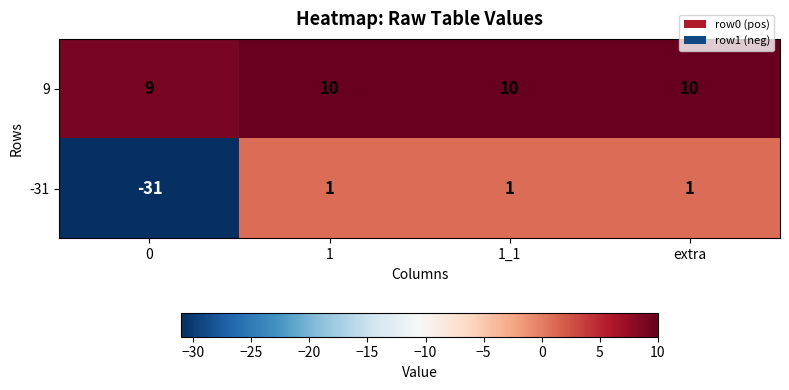

Which series has the largest total across all categories?

9